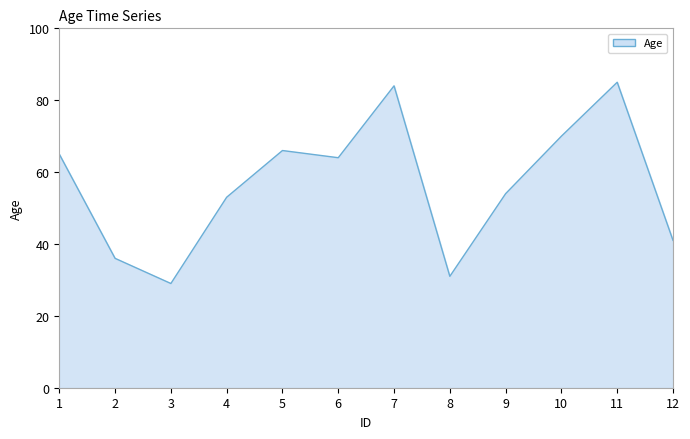

What is the difference between the maximum and minimum values?

56